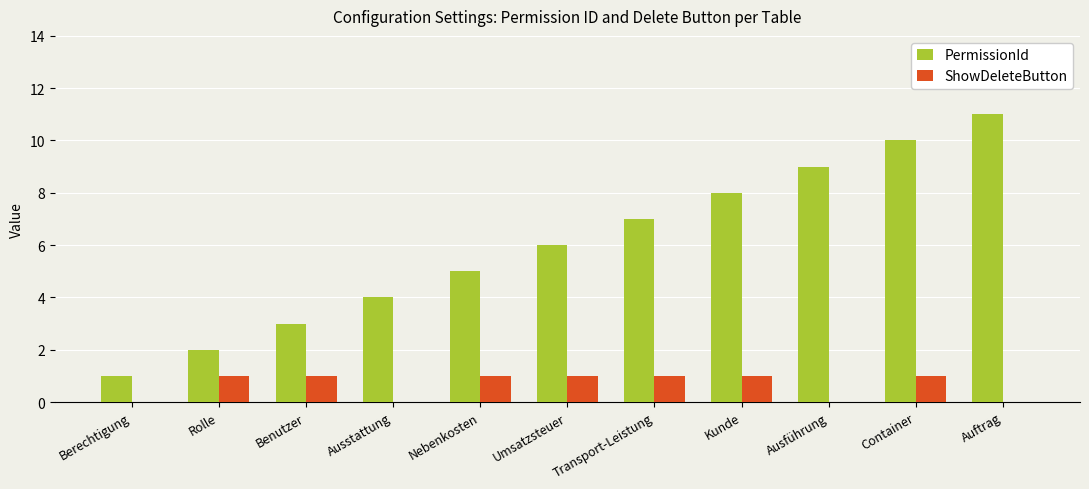

The value of ShowDeleteButton at Ausführung is 0. True or false?

True